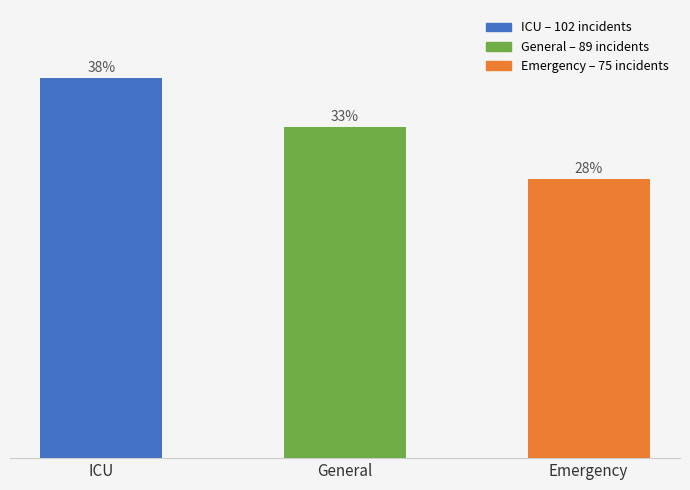

True or false: the data shows 75 at Emergency.

True